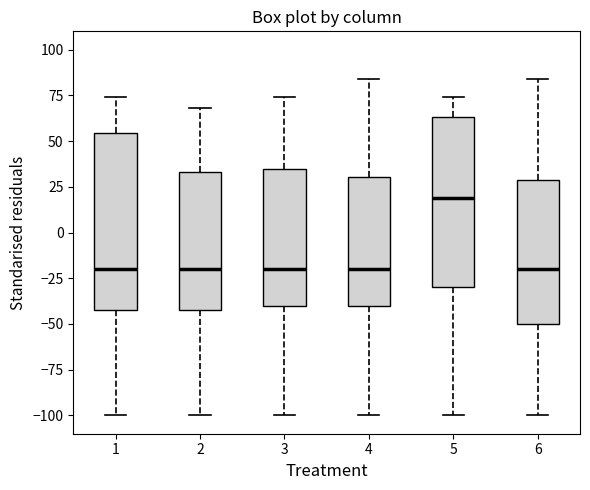

Where does the median line of the box at x = 1 sit on the y-axis? The values are not printed on the chart, so give them approximately, as read against the axis.

-20